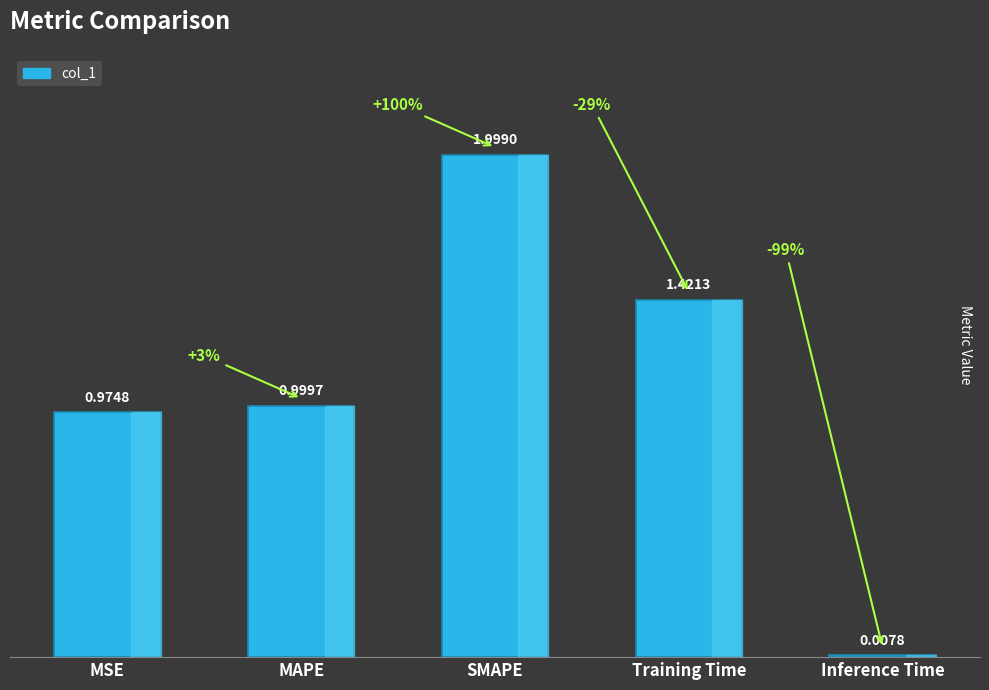

Where is the data nearest to the value 1?

MAPE